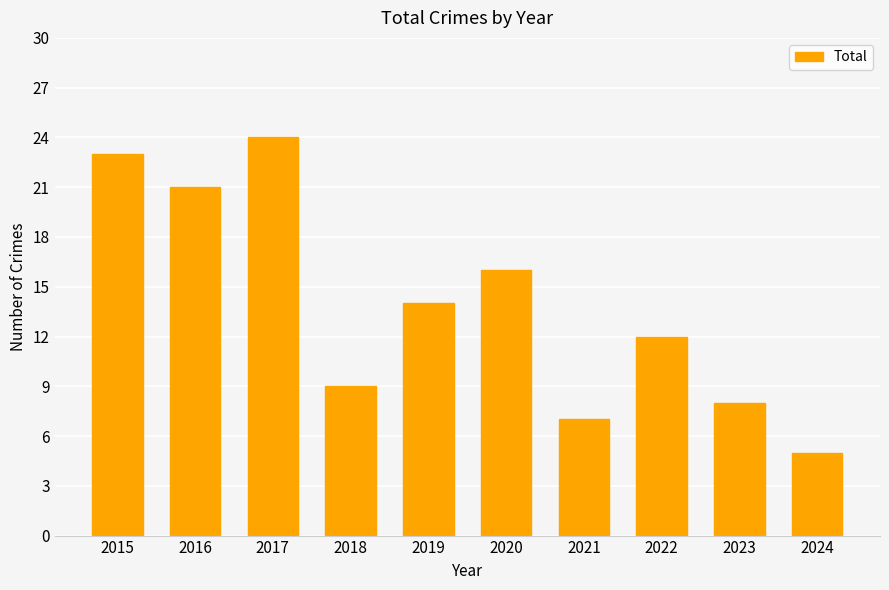

Which has a higher value, 2017 or 2023?

2017